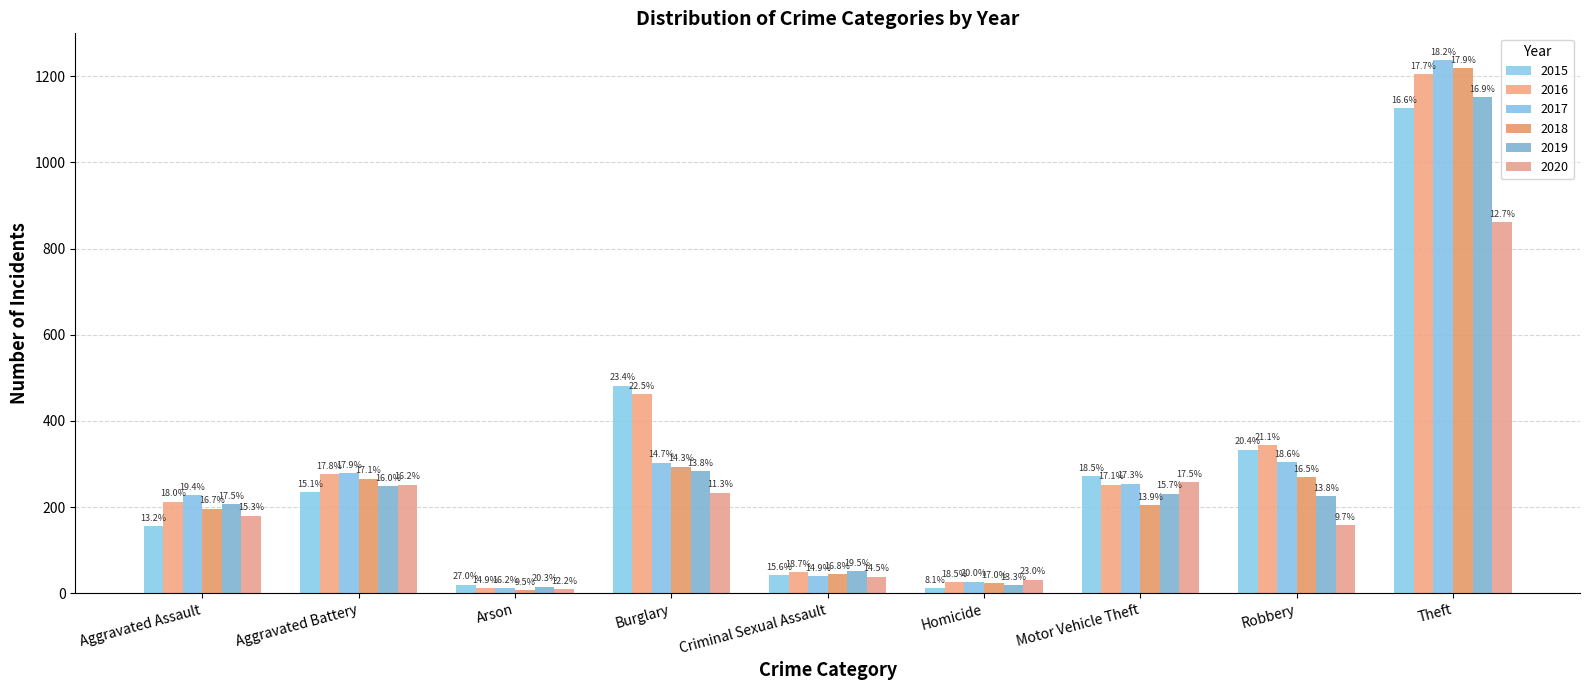

What is the minimum value shown in the chart?

7